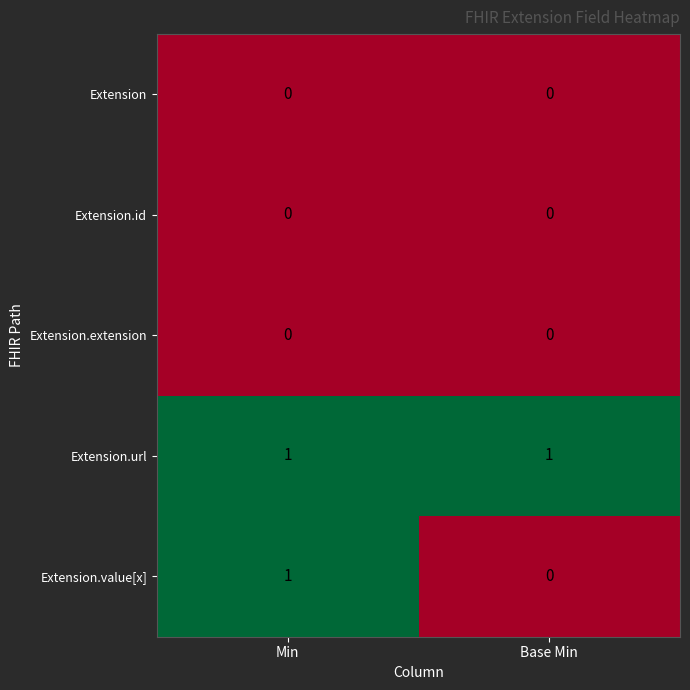

Reading left to right, list all the values displayed in this chart.

Extension: 0	0
Extension.id: 0	0
Extension.extension: 0	0
Extension.url: 1	1
Extension.value[x]: 1	0